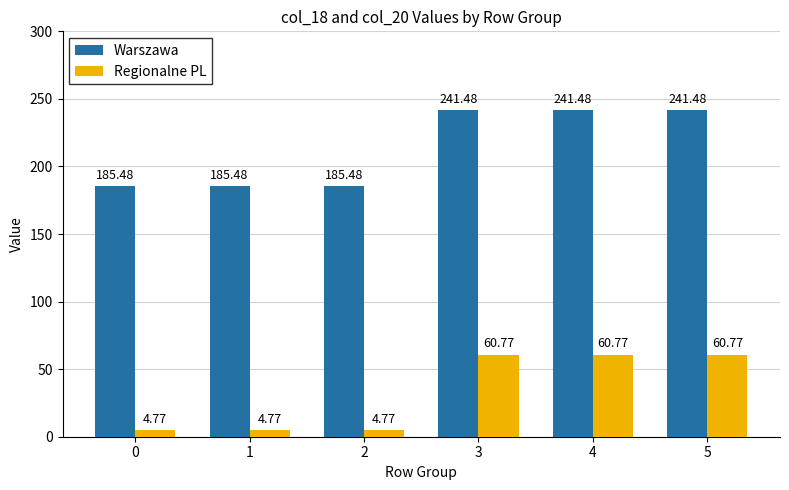

At how many categories does at least one series exceed 64?

6